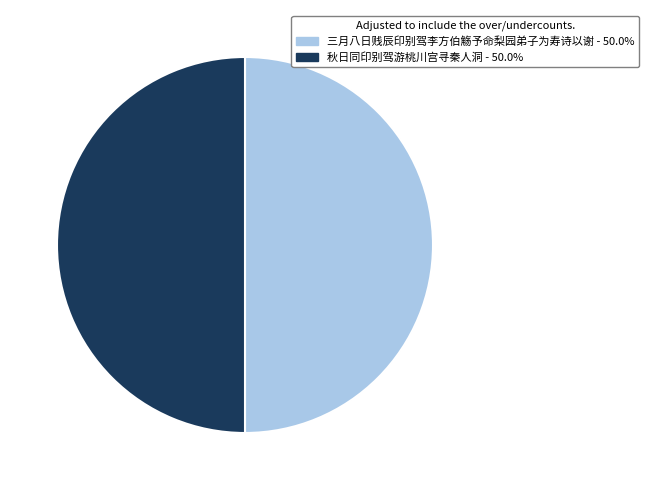

Approximately how many times larger is the value at 三月八日贱辰印别驾李方伯觞予命梨园弟子为寿诗以谢 compared to 秋日同印别驾游桃川宫寻秦人洞?

1.0